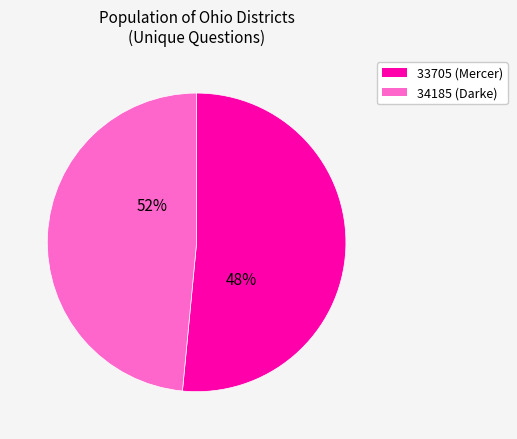

Which category has the smallest portion of the pie?

34185 (Darke)